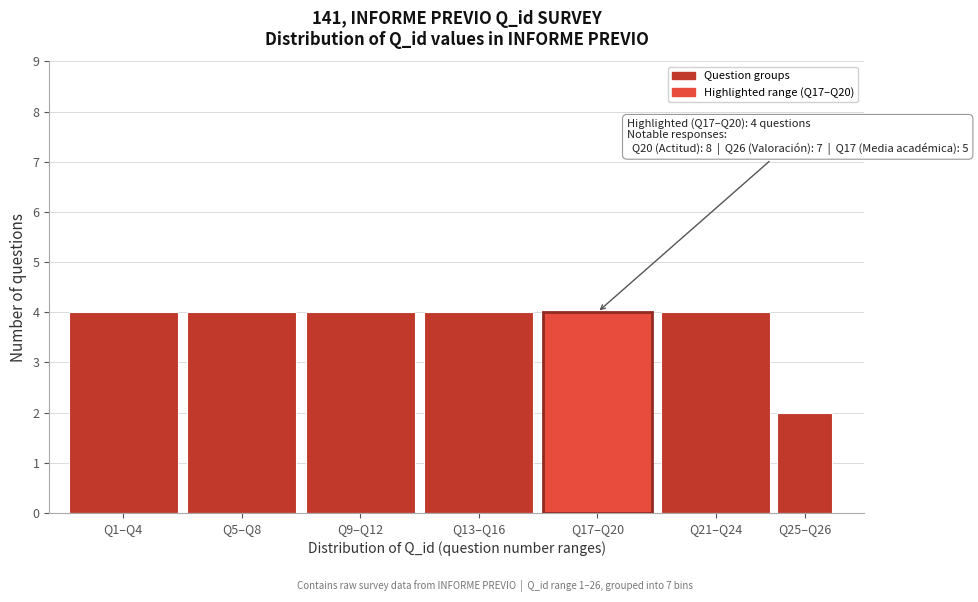

Reading left to right, what are all the values shown in this chart?

4	4	4	4	4	4	2